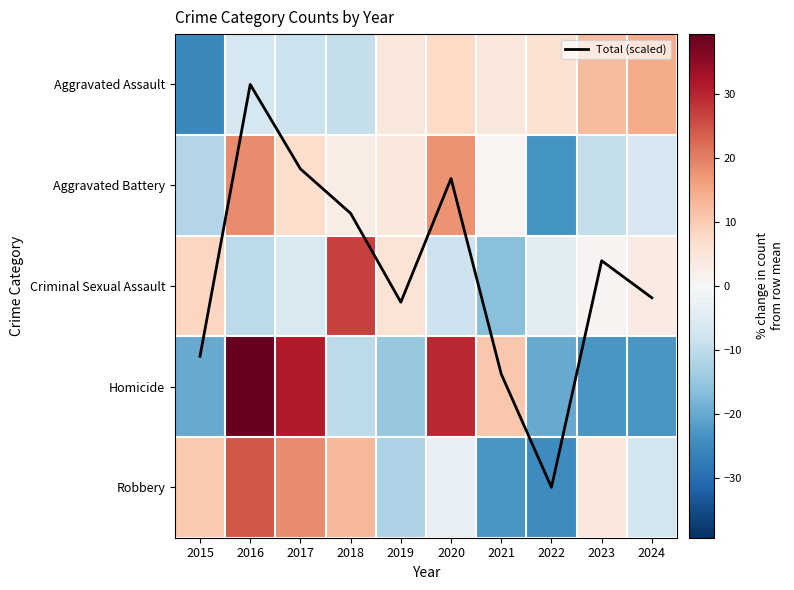

How many negative values does the Aggravated Assault series have?

4